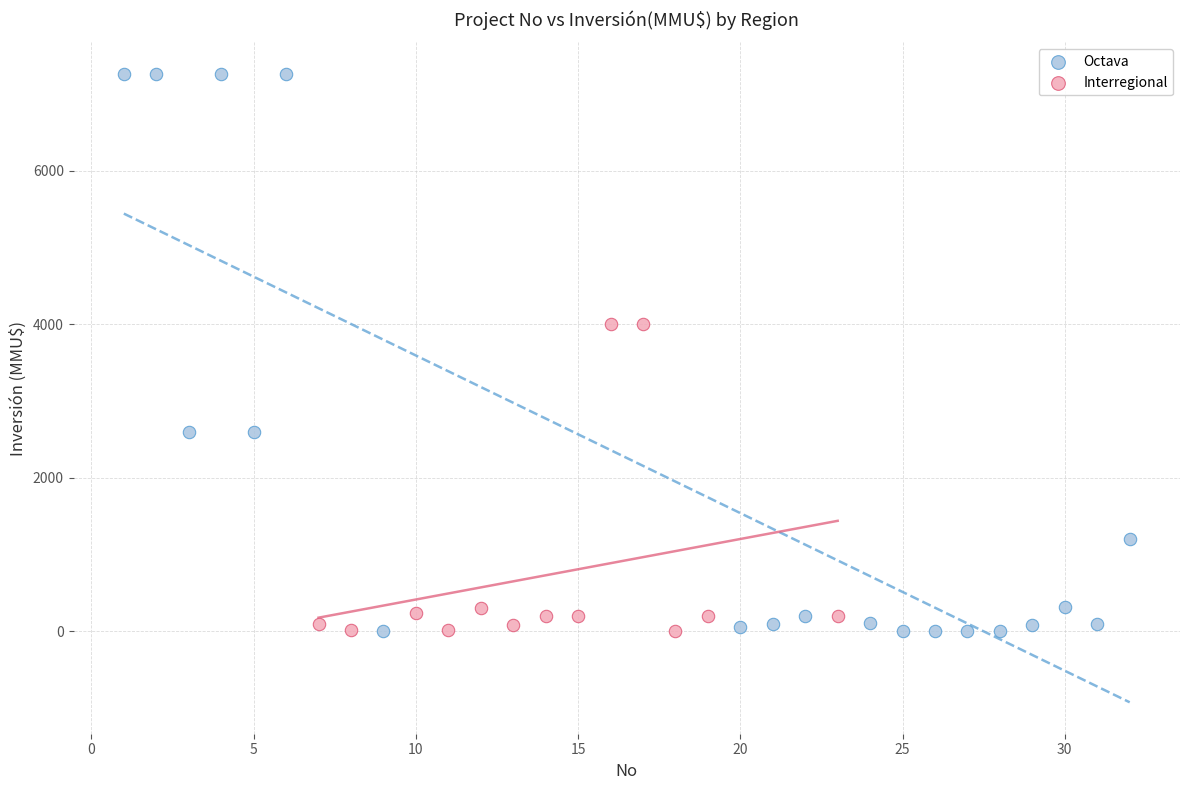

Which series has the largest Y range (max minus min)?

Octava